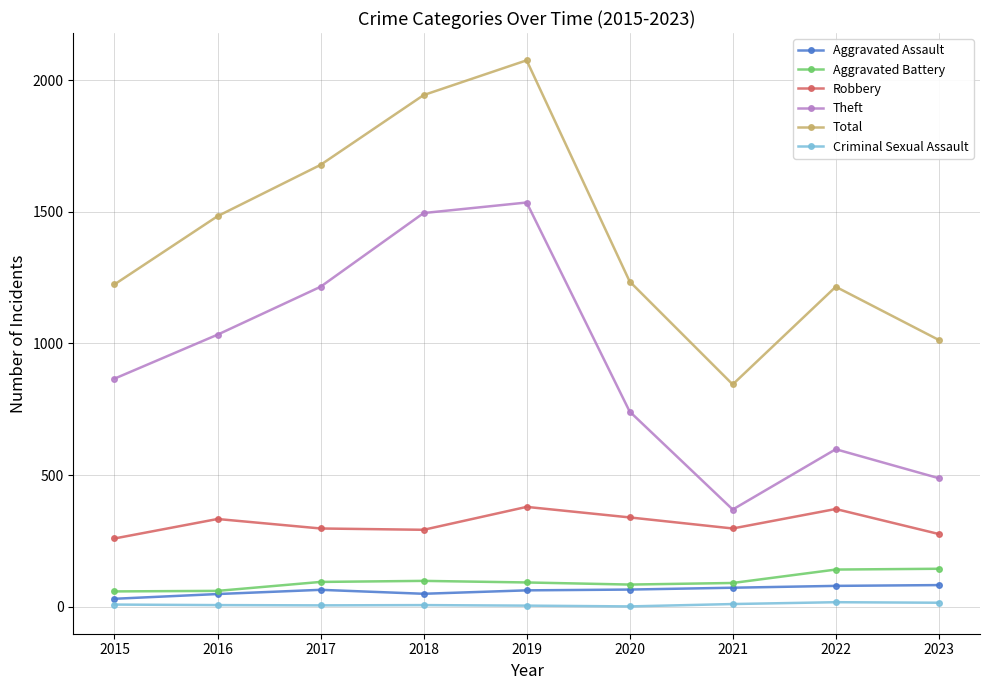

At which category is the sum across all series the highest?

2019